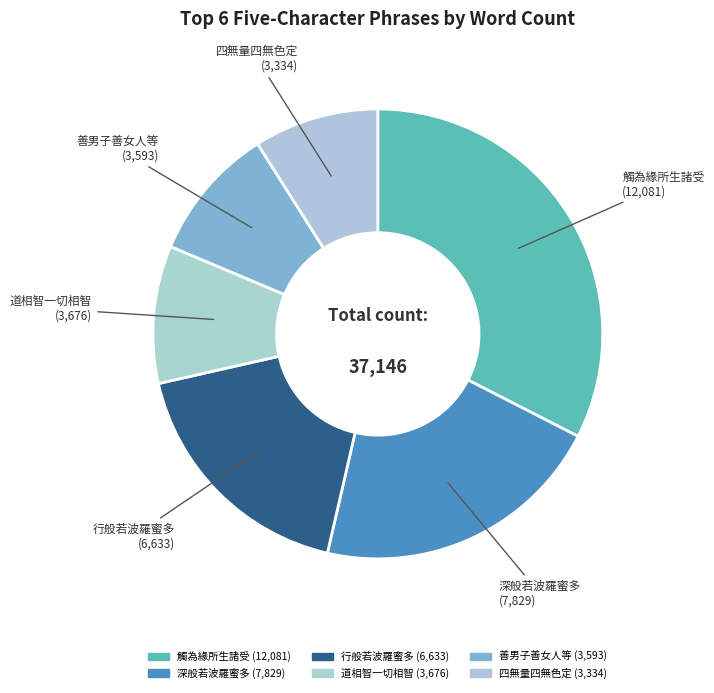

To the nearest percent, what is the average slice percentage?

17%